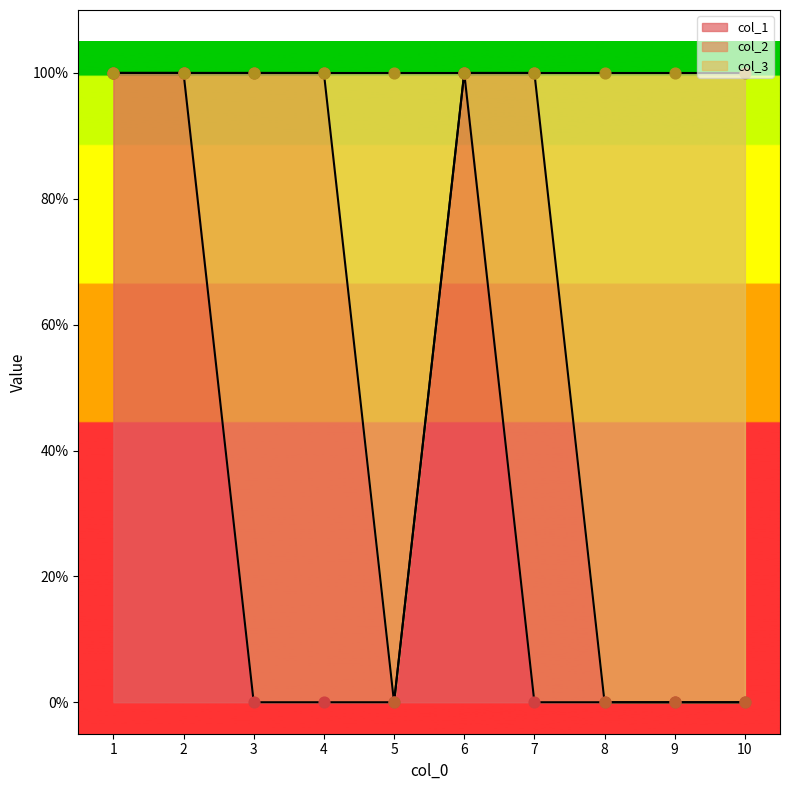

Which series reaches the maximum Y coordinate?

col_1